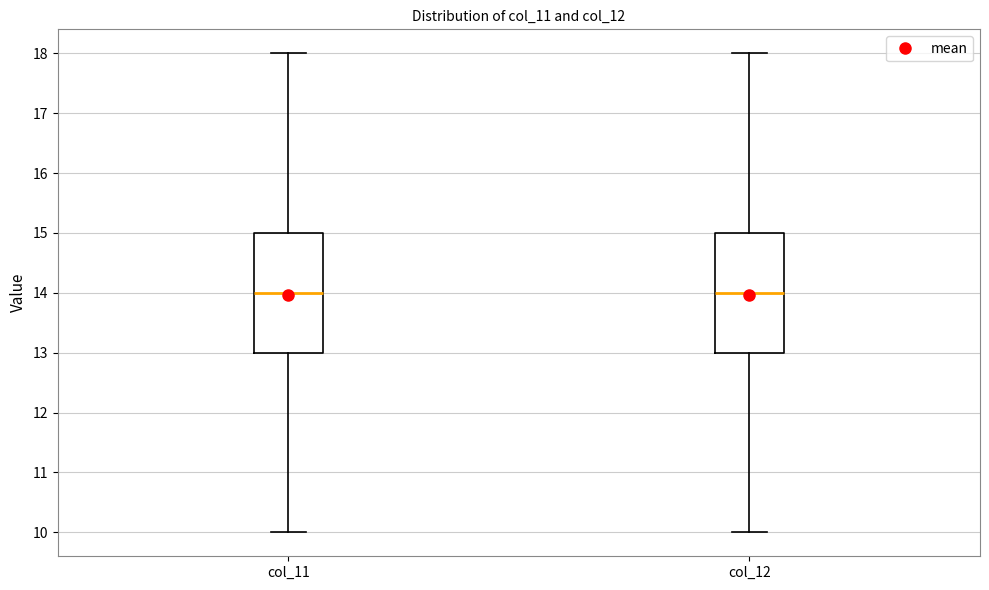

Where does the median line of the box for col_12 sit on the y-axis? The values are not printed on the chart, so give them approximately, as read against the axis.

14